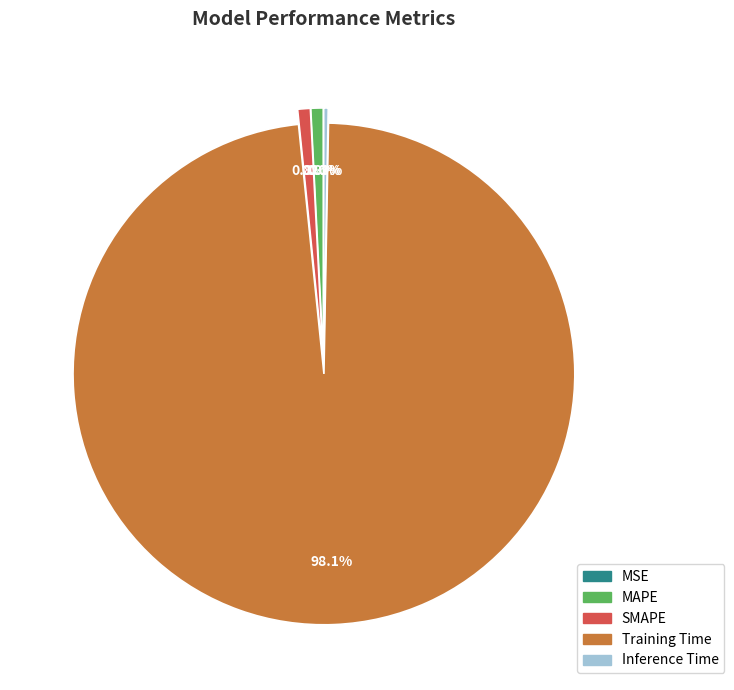

Combined, do Training Time and MAPE account for over 50%?

Yes